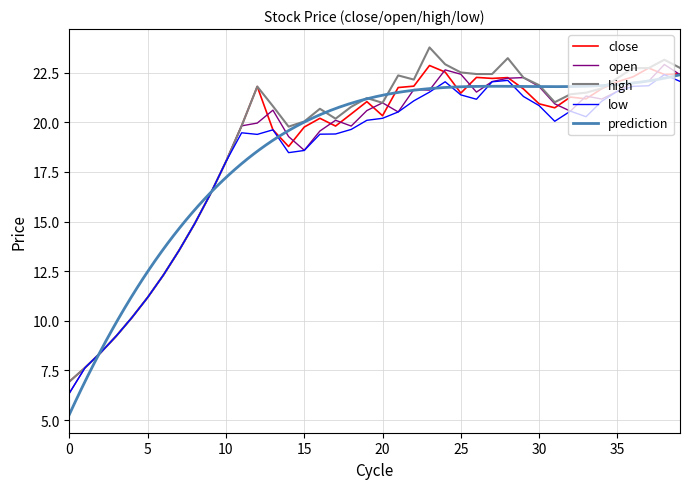

Which series has the largest total across all categories?

high